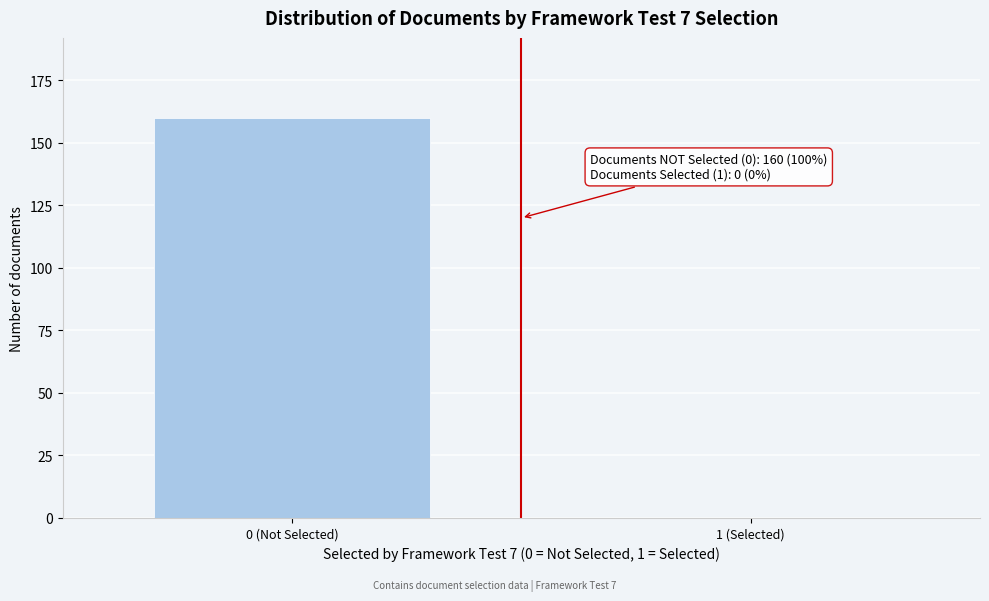

Reading left to right, what are all the values shown in this chart?

0 (Not Selected)=160	1 (Selected)=0